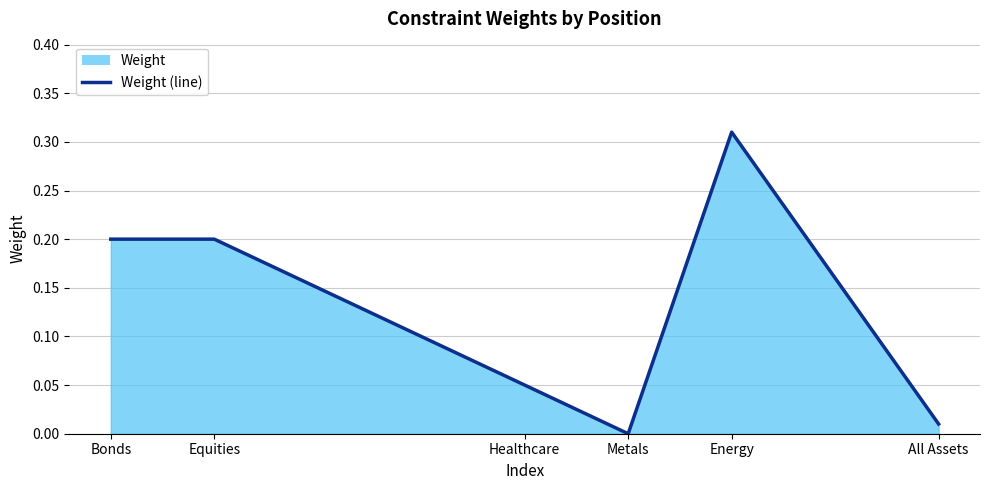

Does the chart display data point markers on the line(s)?

No